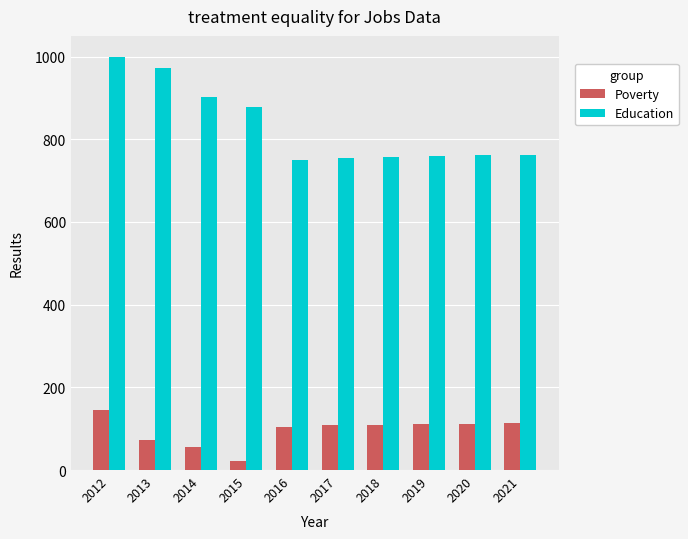

What is the spread (max minus min) of values at 2014?

846